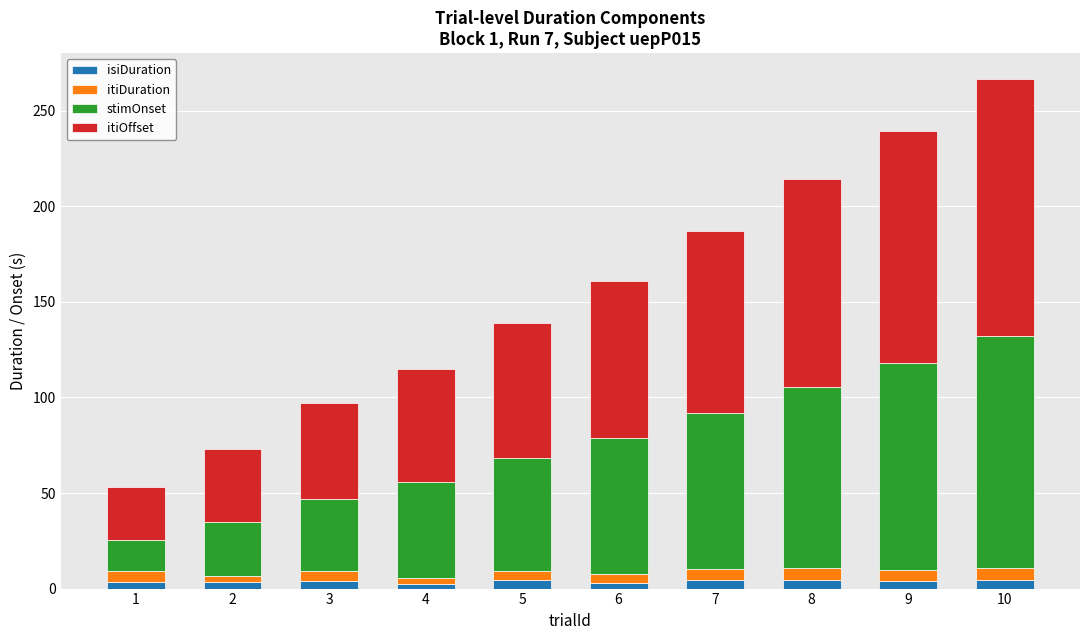

Does the chart contain any negative values?

No